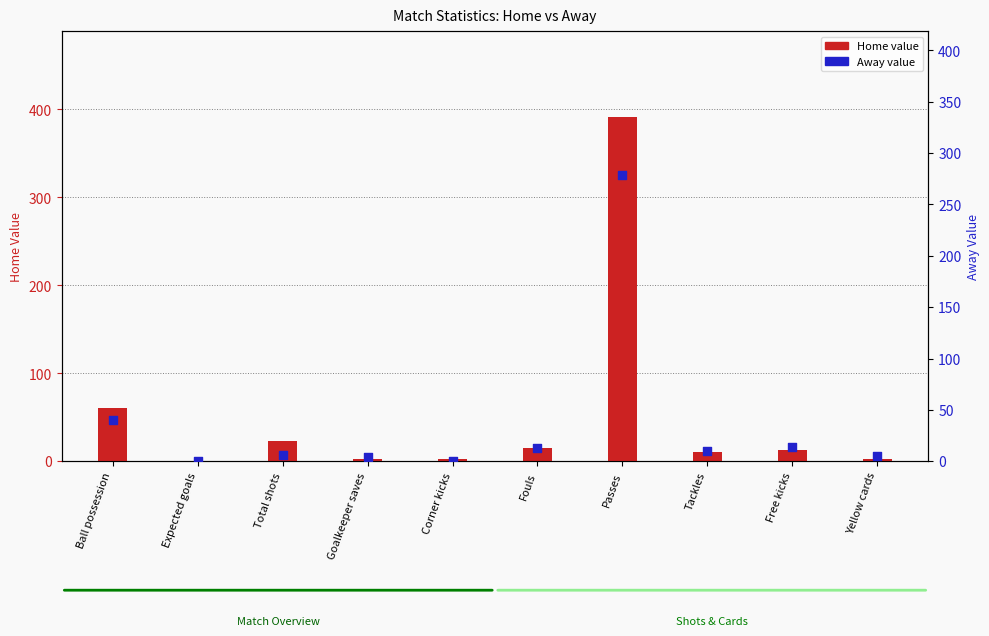

Is the value of Home value at Passes greater than the value of Away value at Tackles?

Yes